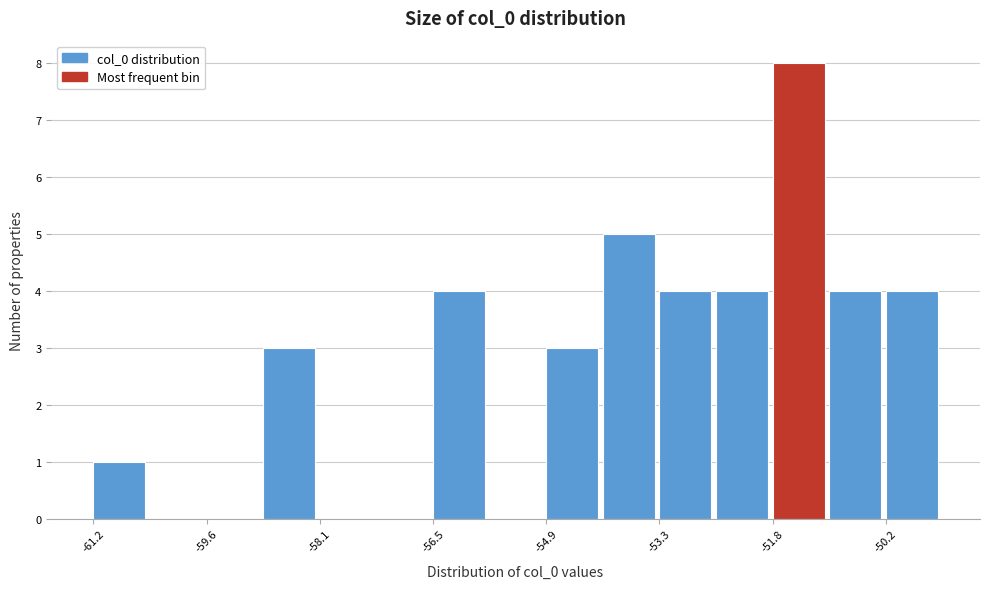

Read against the x-axis, roughly where is the centre of the tallest bar?

-51.4